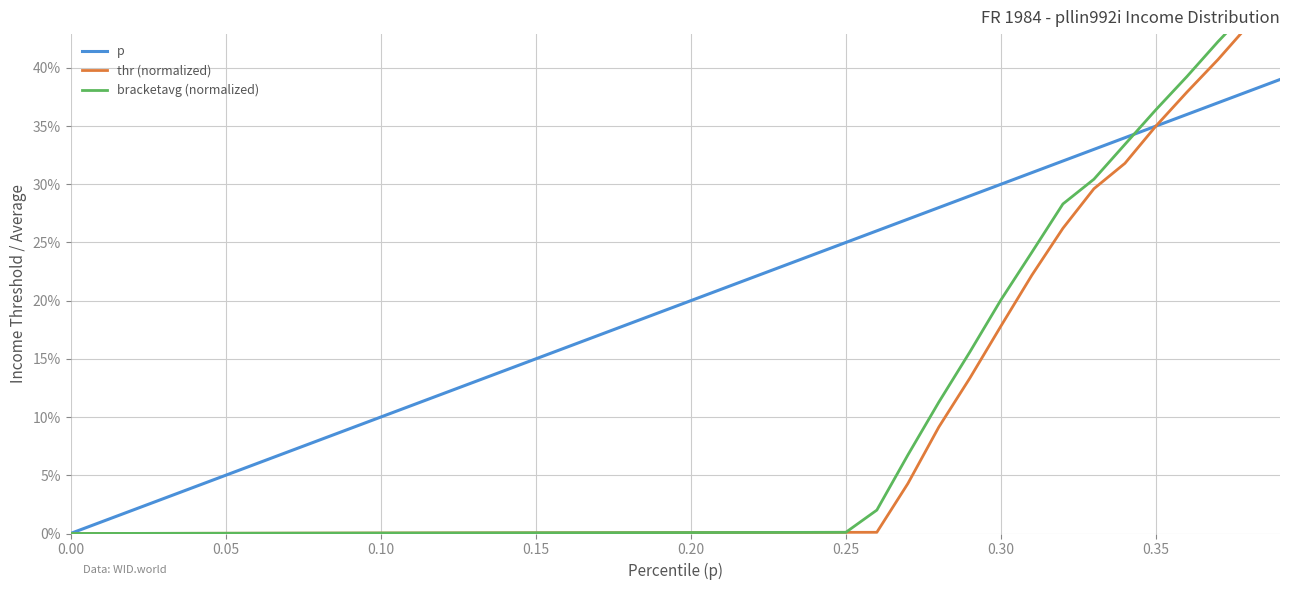

True or false: p has more than 0 interior local peaks.

False